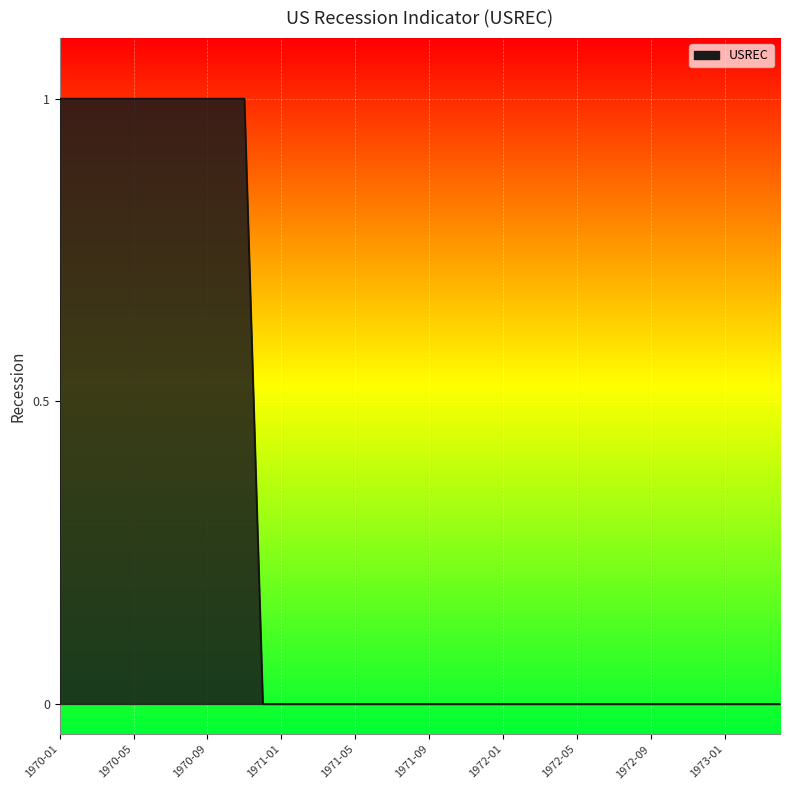

How many lines are shown in the chart?

1